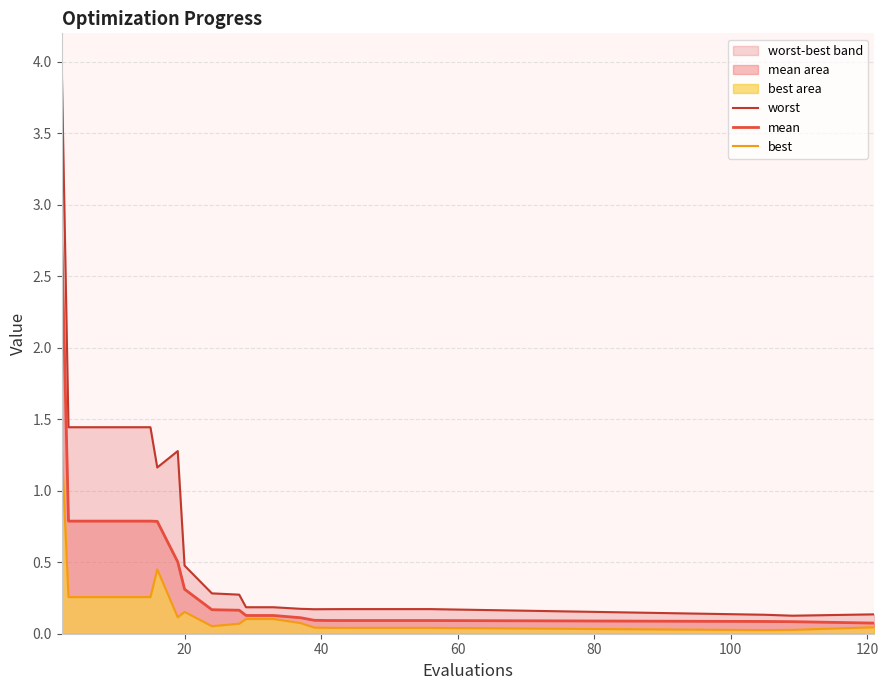

How many lines are shown in the chart?

3